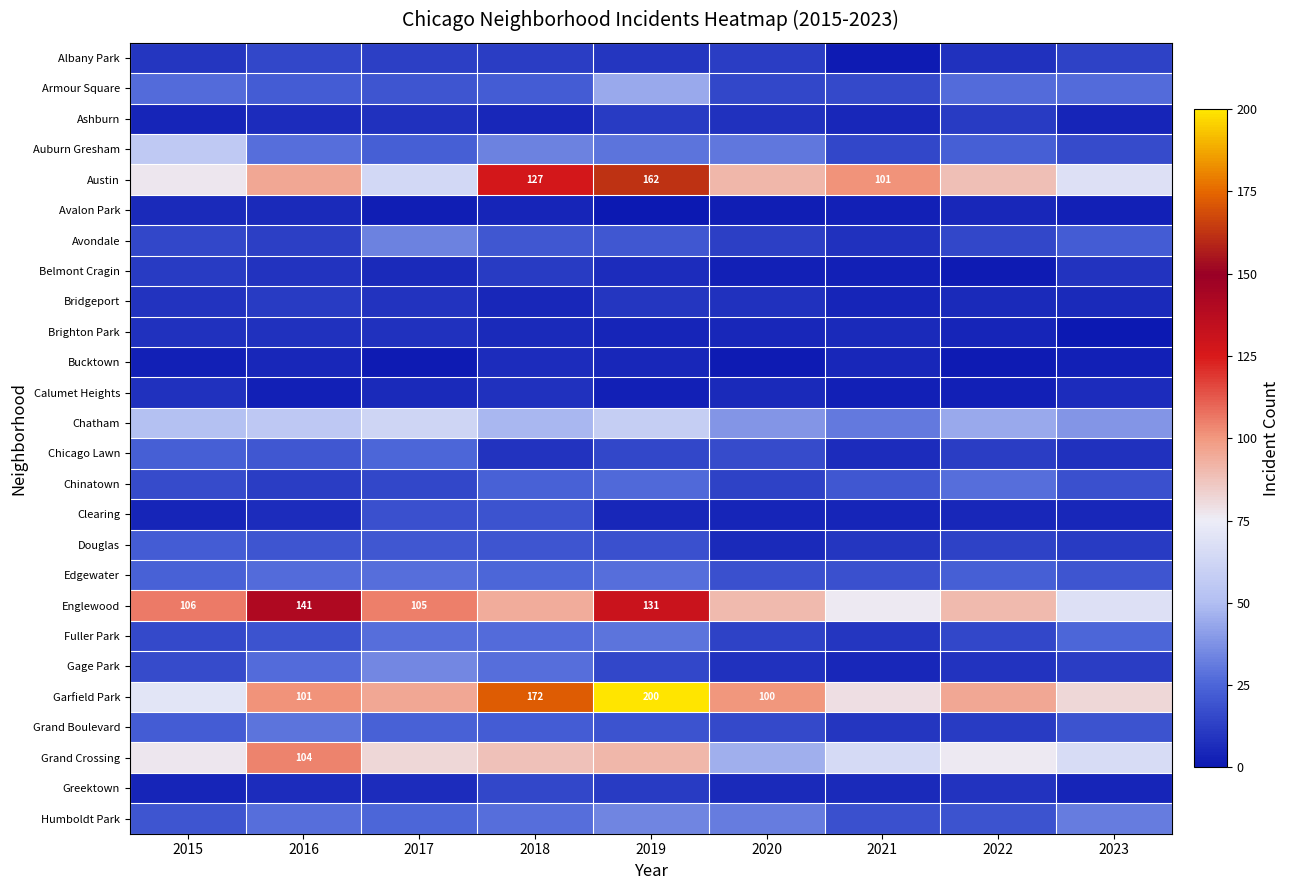

Is it true that Garfield Park equals 100 at 2020?

True